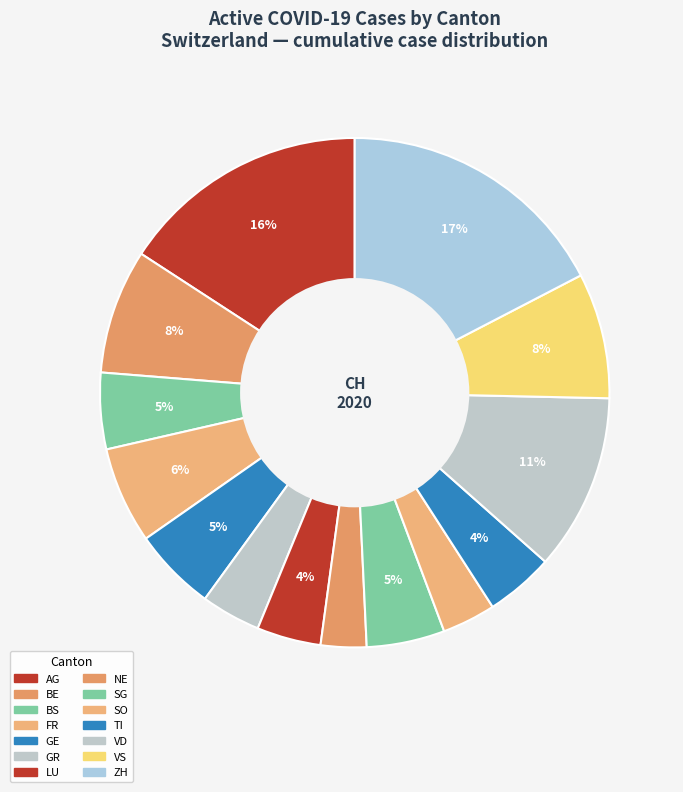

How many slices are in this pie chart?

14